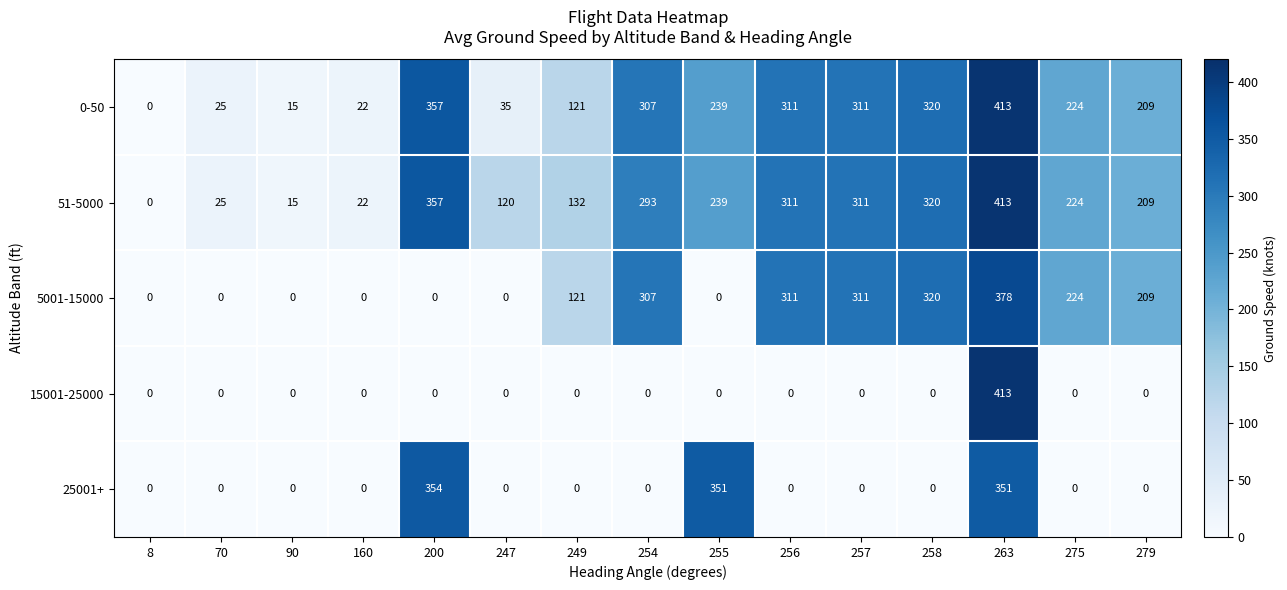

Which category has the highest value in the 25001+ series?

200